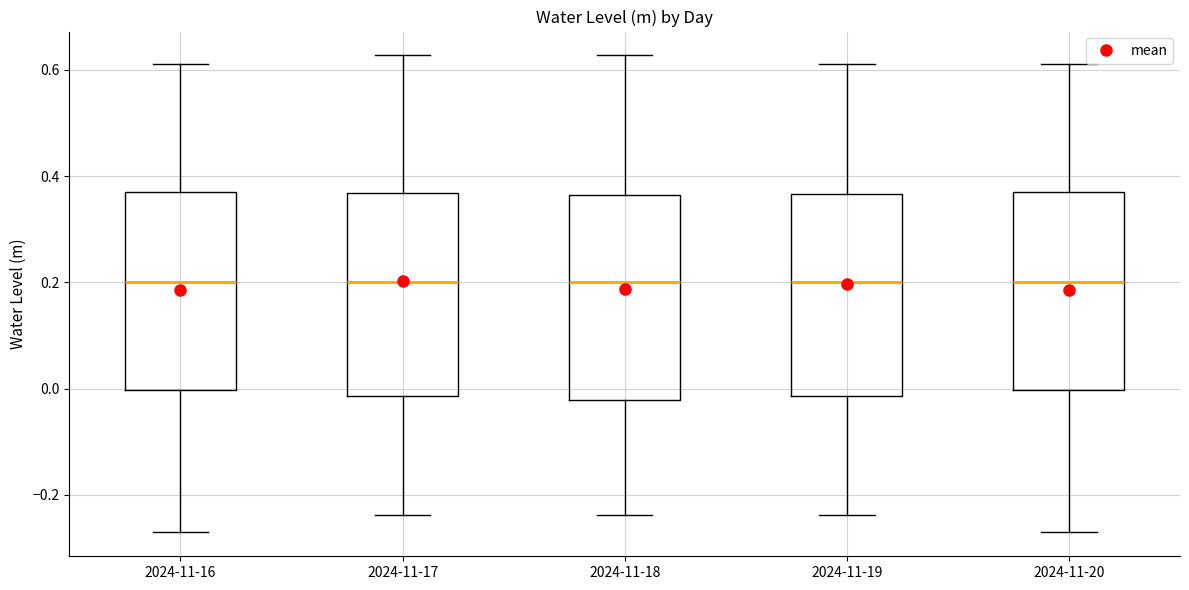

Reading left to right, read every box against the y-axis: the position of its median line, the range the box covers, and the ends of its whiskers. The values are not printed on the chart, so give them approximately, as read against the axis.

2024-11-16: median 0.20, box 0.00 to 0.36, whiskers -0.28 to 0.62
2024-11-17: median 0.20, box -0.02 to 0.36, whiskers -0.24 to 0.62
2024-11-18: median 0.20, box -0.02 to 0.36, whiskers -0.24 to 0.62
2024-11-19: median 0.20, box -0.02 to 0.36, whiskers -0.24 to 0.62
2024-11-20: median 0.20, box 0.00 to 0.36, whiskers -0.28 to 0.62